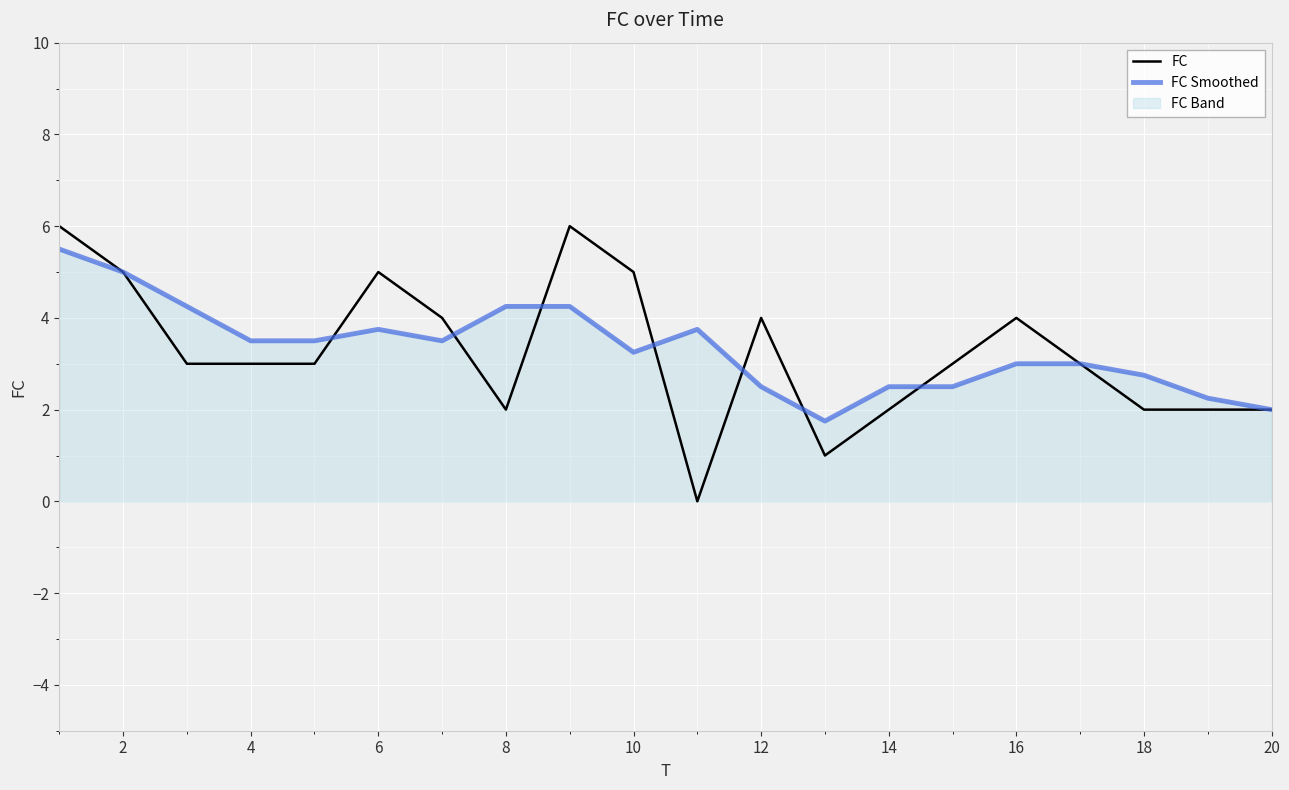

The value of FC at 16 is 4.0. True or false?

True